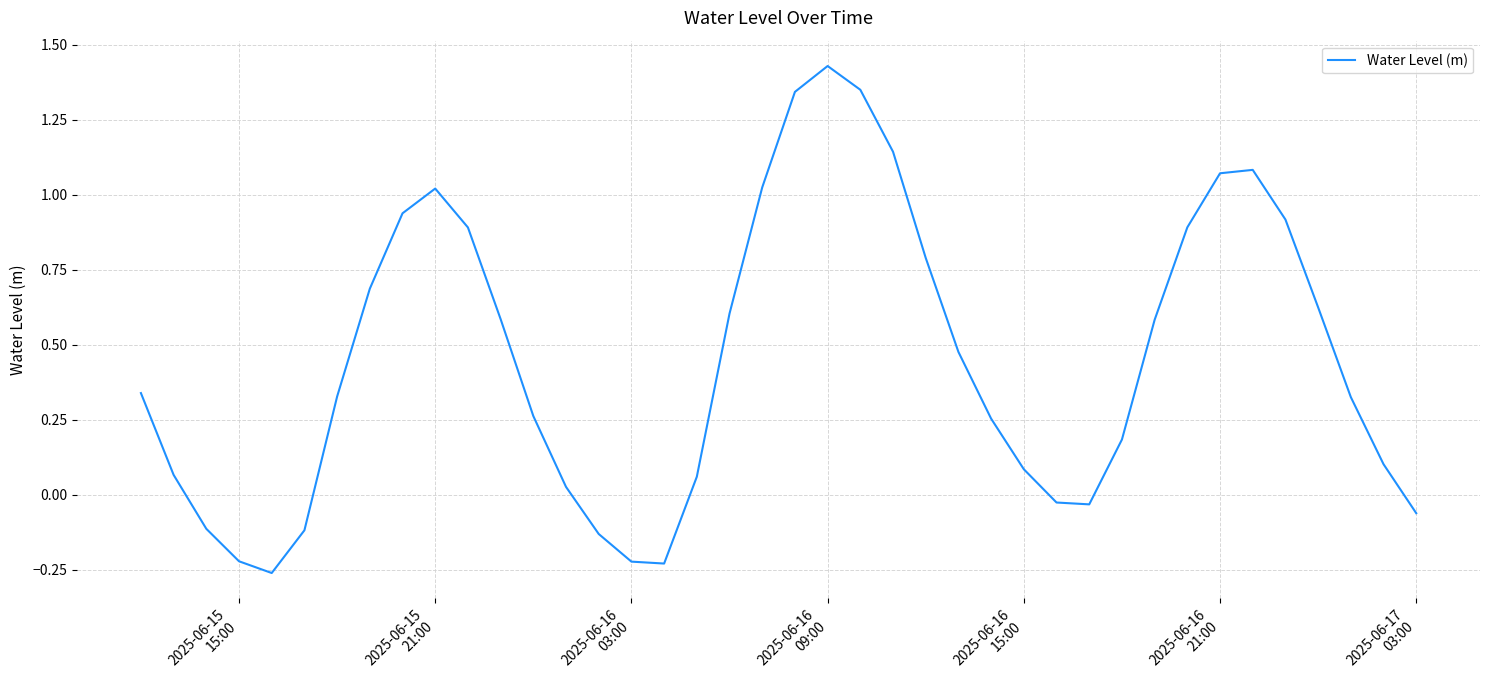

Does the chart have visible grid lines?

Yes